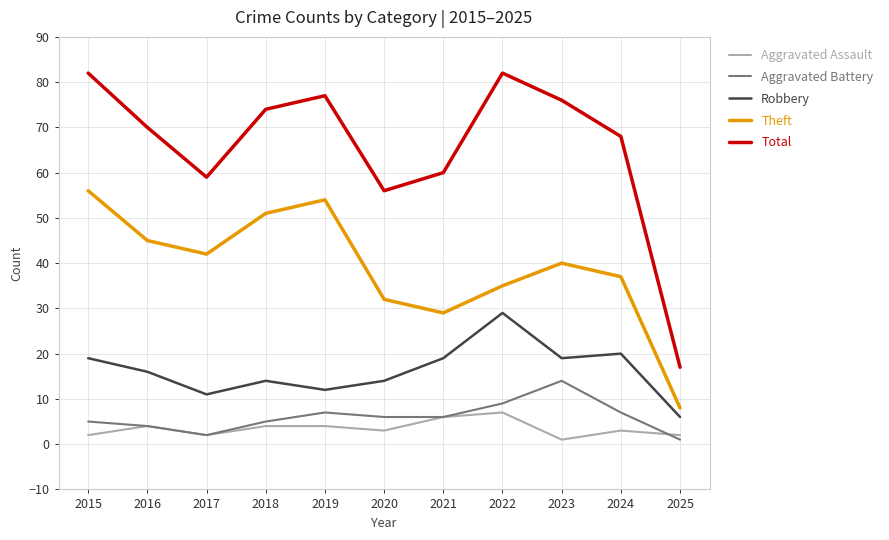

Which series has the largest range (max minus min)?

Total